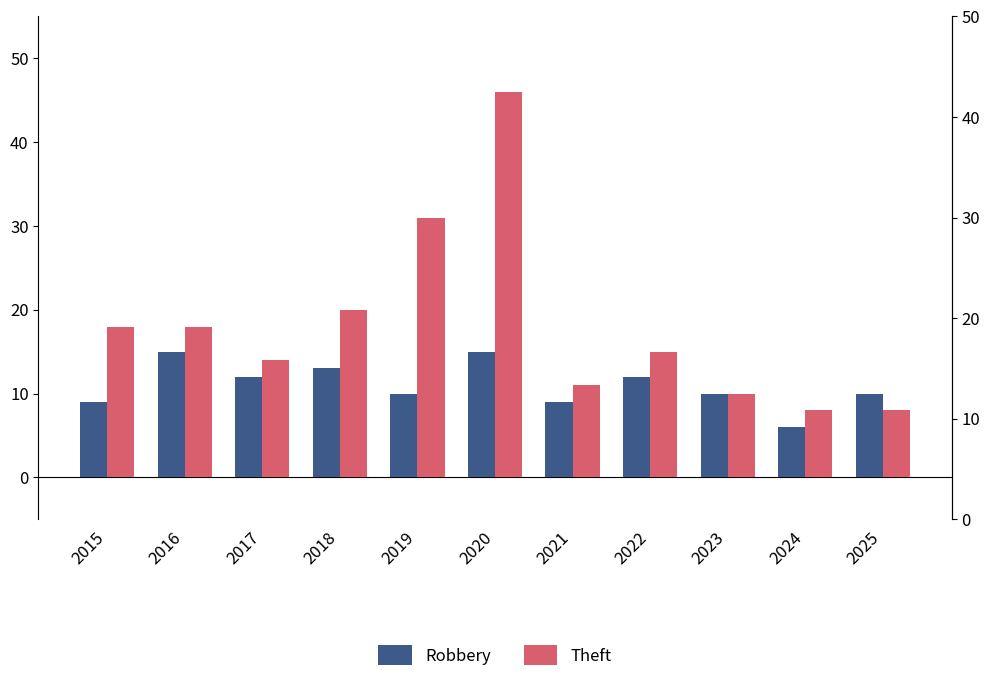

What is the maximum value shown in the chart?

46